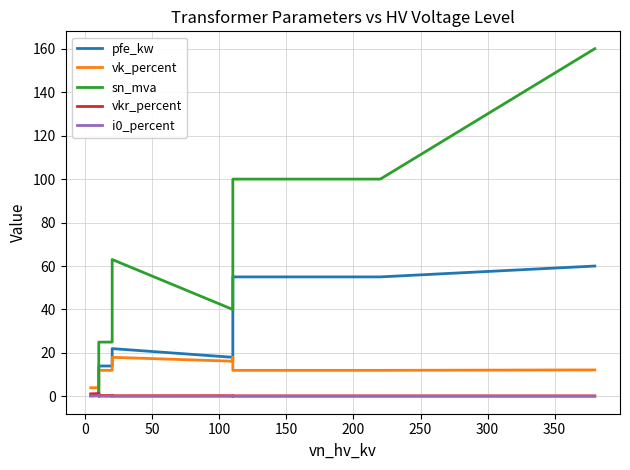

Rank the series by their maximum value, from highest to lowest.

sn_mva, pfe_kw, vk_percent, vkr_percent, i0_percent